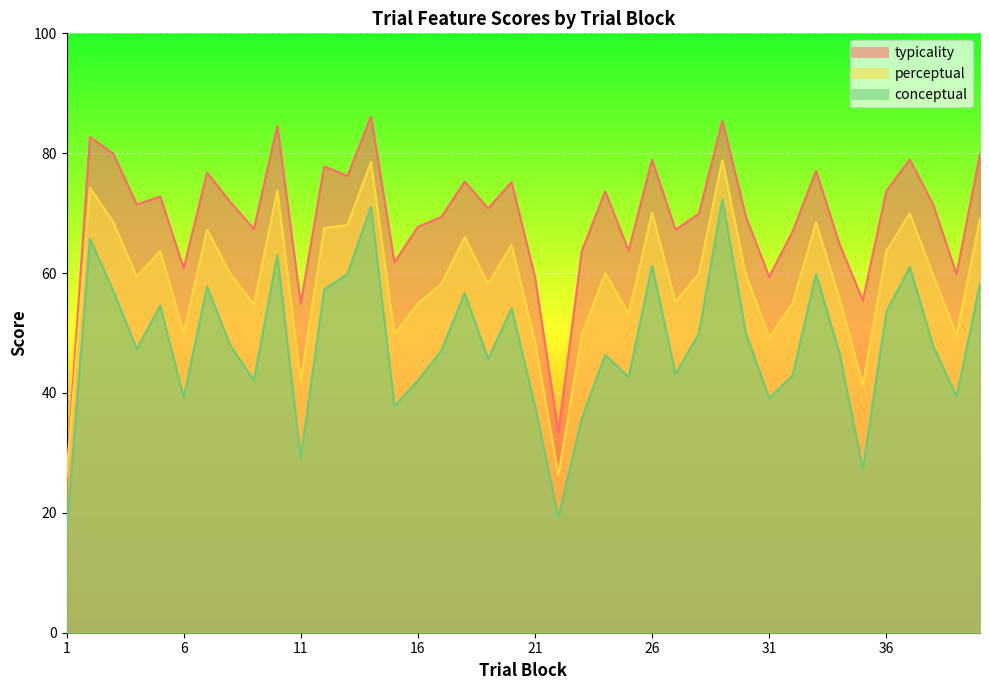

True or false: perceptual and typicality intersect in this chart.

False